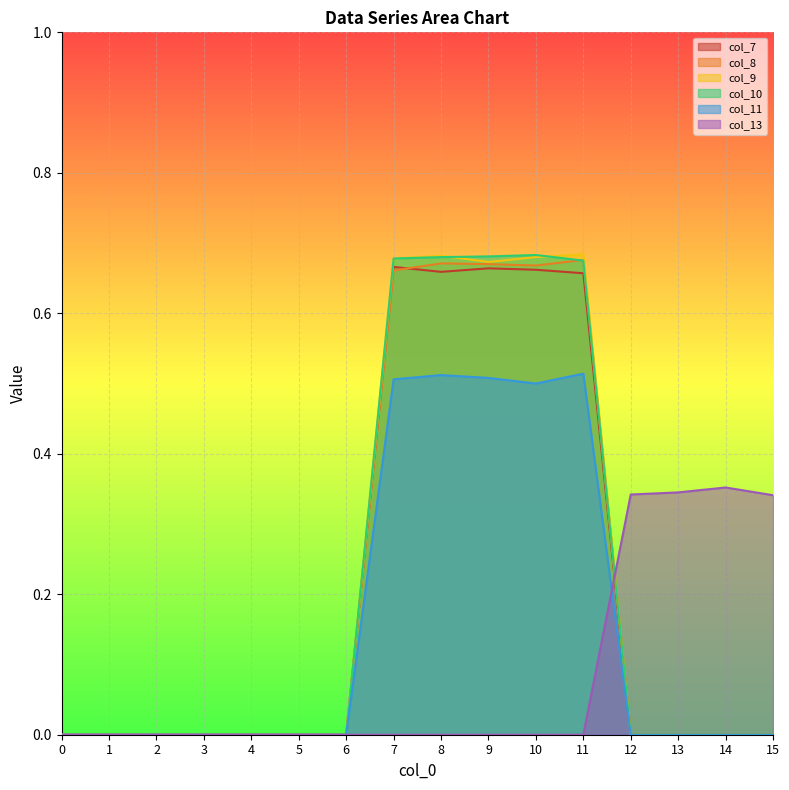

The value of col_8 at 6 is 0.0. True or false?

True